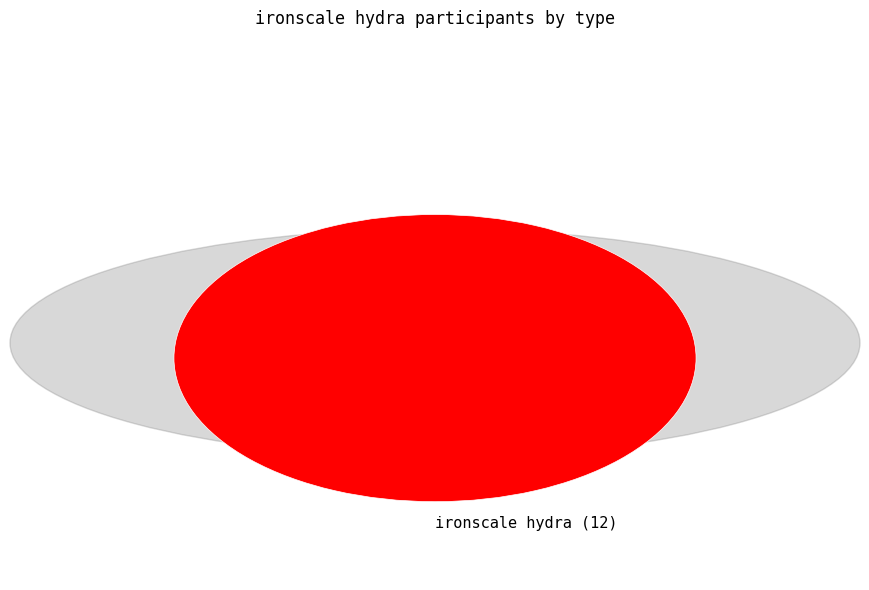

What is the majority slice?

ironscale hydra (12)